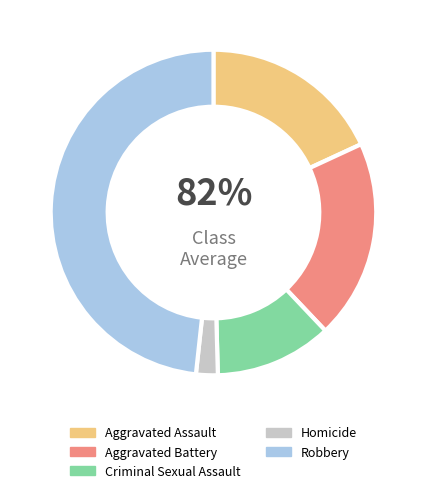

What portion of the pie excludes Aggravated Assault?

81.9%